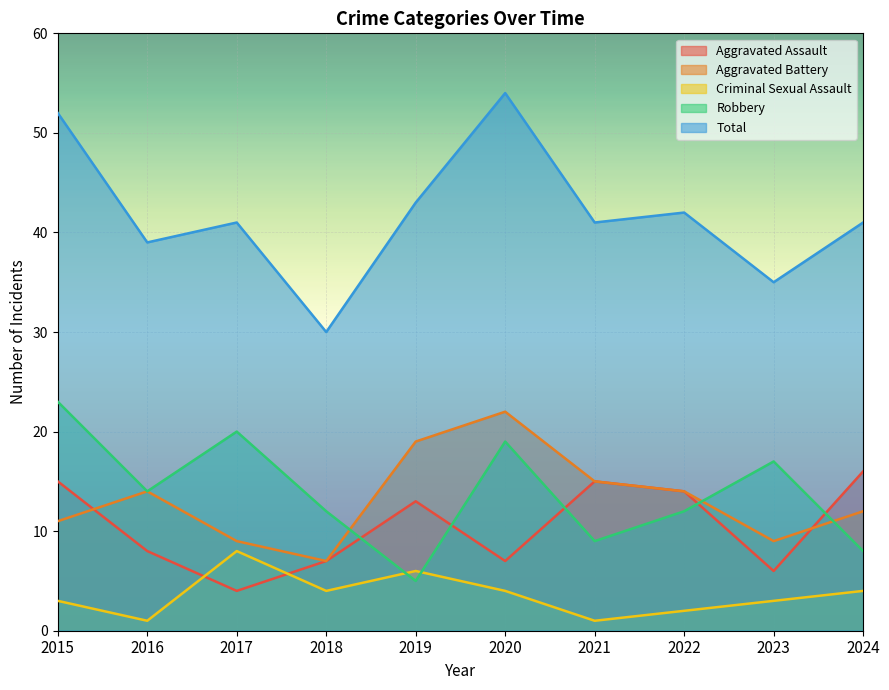

At which category does the chart reach its minimum across all series?

2016